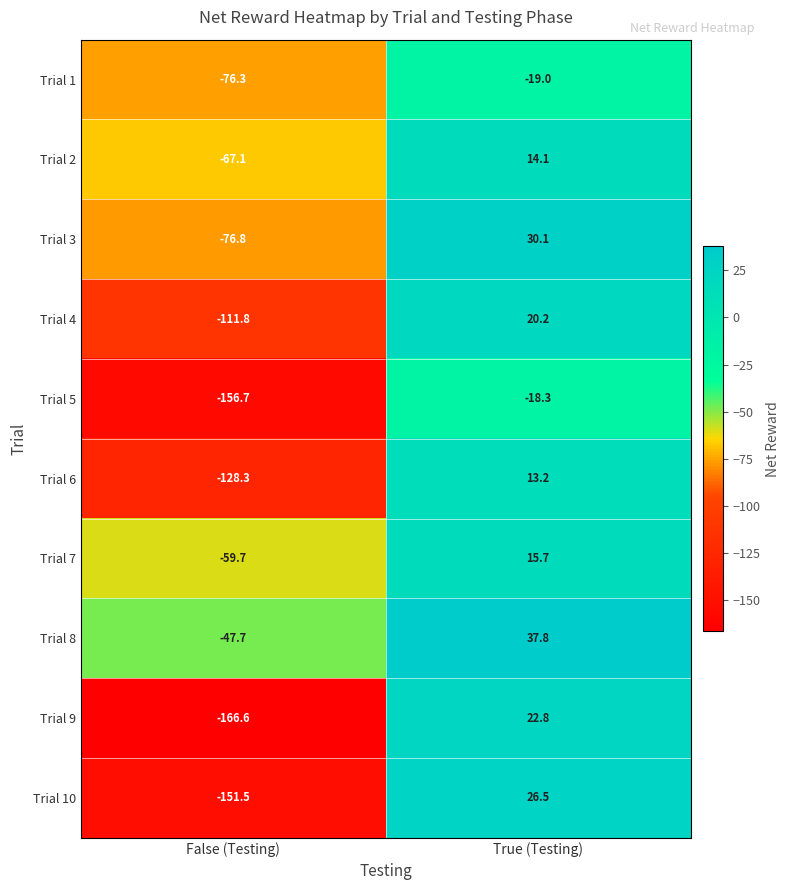

Reading left to right, transcribe all the data shown in this chart.

Trial 1: False (Testing)=-76.3	True (Testing)=-19.0
Trial 2: False (Testing)=-67.1	True (Testing)=14.1
Trial 3: False (Testing)=-76.8	True (Testing)=30.1
Trial 4: False (Testing)=-111.8	True (Testing)=20.2
Trial 5: False (Testing)=-156.7	True (Testing)=-18.3
Trial 6: False (Testing)=-128.3	True (Testing)=13.2
Trial 7: False (Testing)=-59.7	True (Testing)=15.7
Trial 8: False (Testing)=-47.7	True (Testing)=37.8
Trial 9: False (Testing)=-166.6	True (Testing)=22.8
Trial 10: False (Testing)=-151.5	True (Testing)=26.5